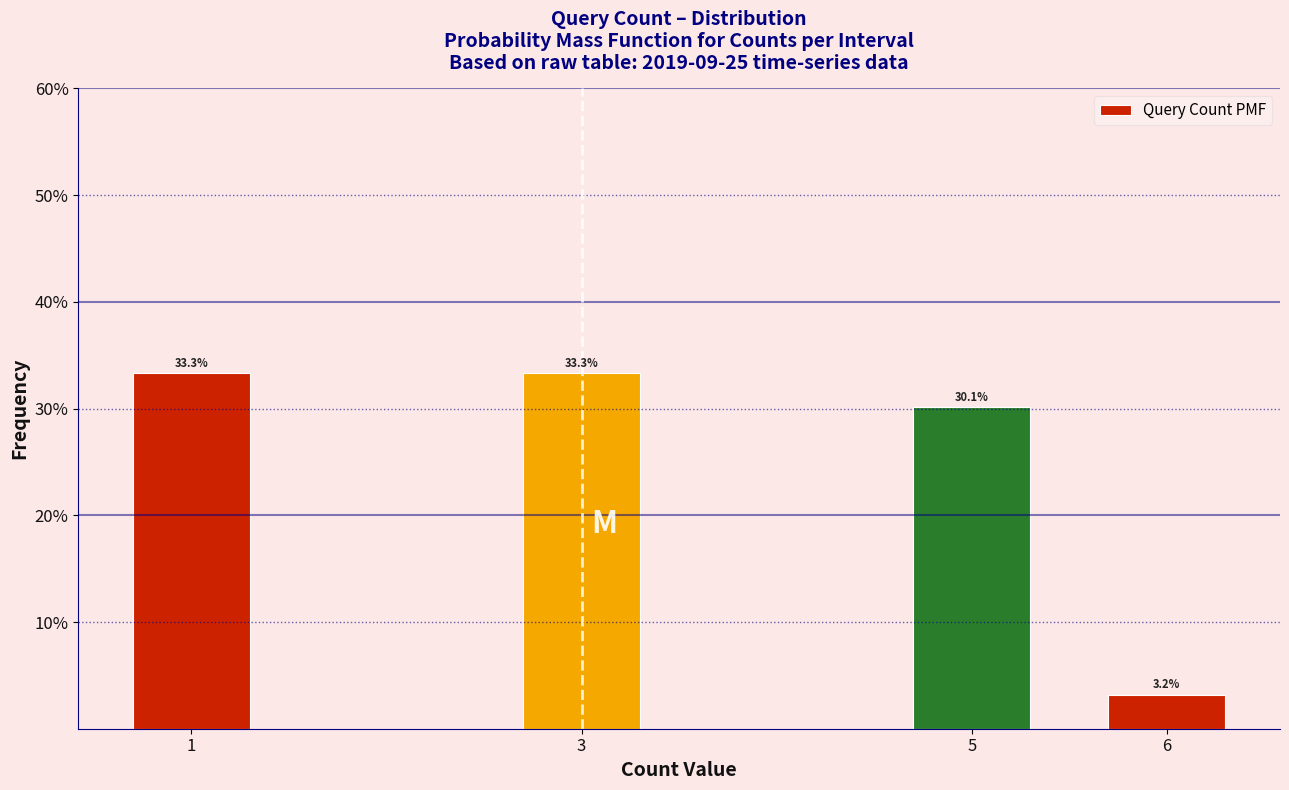

Reading left to right, list all the values displayed in this chart.

33.3	33.3	30.1	3.2